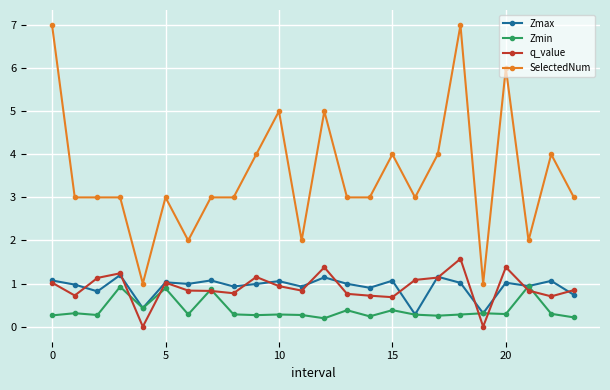

What is the sum of all q_value values?

21.6